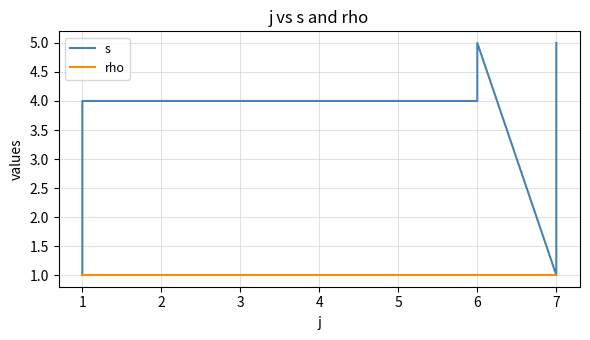

In s, how many points are higher than both neighbors (excluding endpoints)?

1